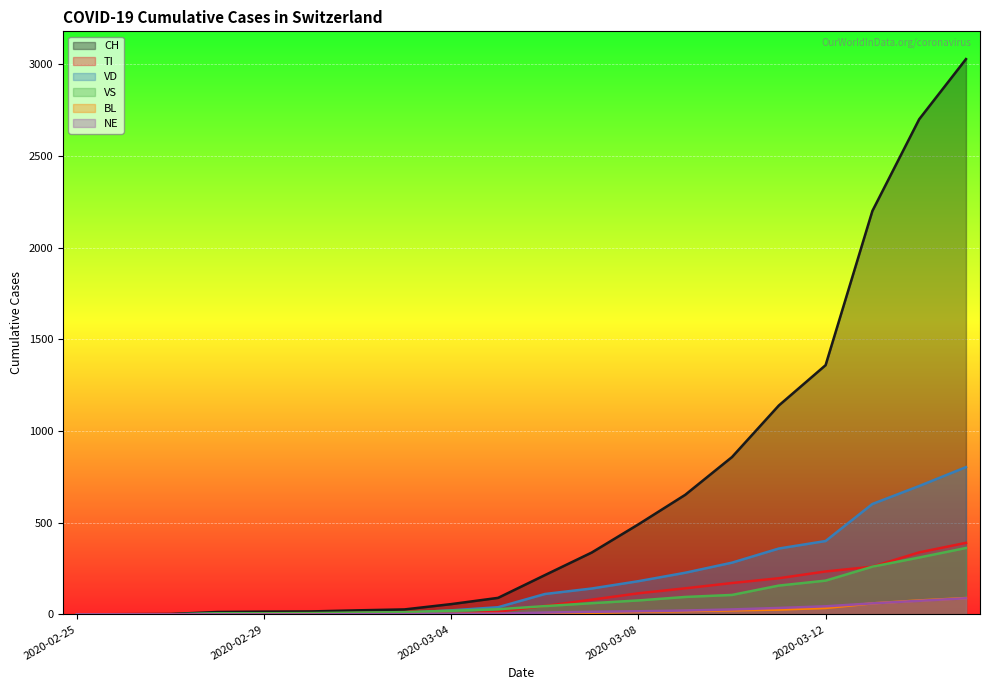

Rank the series at 2020-02-25 from lowest to highest value.

CH, TI, VD, VS, BL, NE